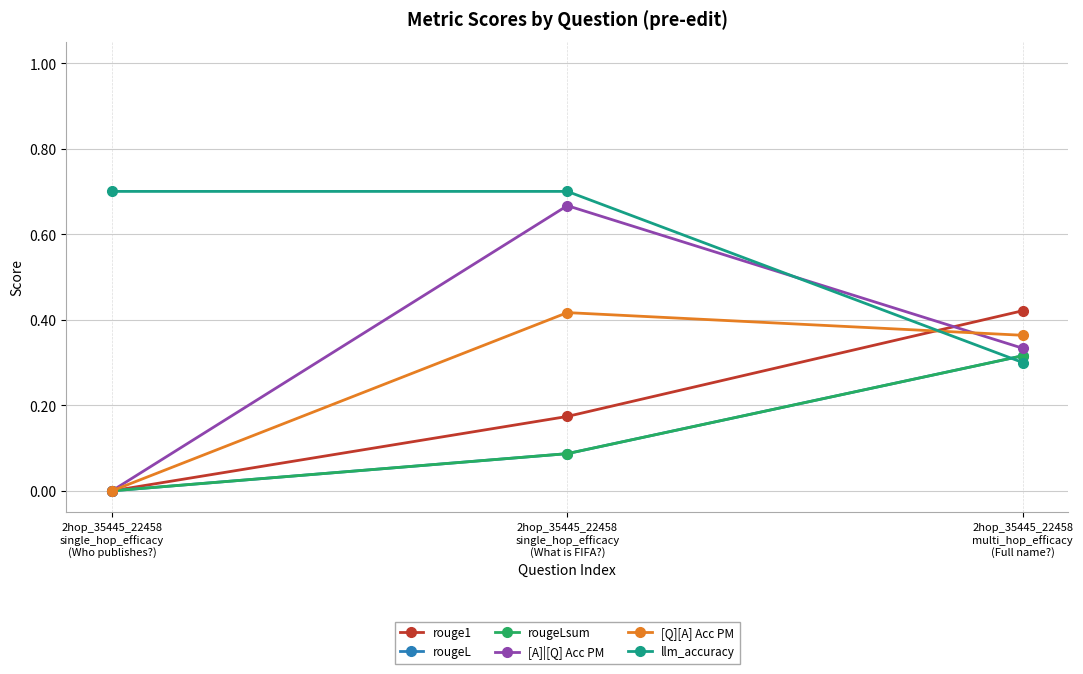

Which category has the lowest value in the rougeL series?

2hop_35445_22458
single_hop_efficacy
(Who publishes?)